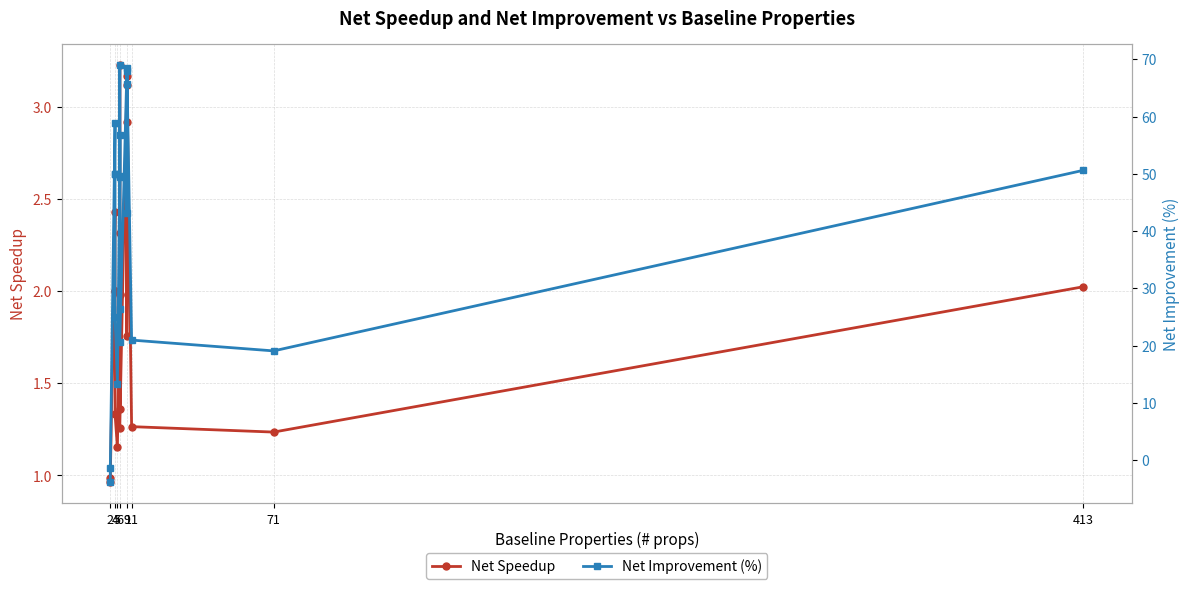

Which has a higher value, 5 or 4?

4